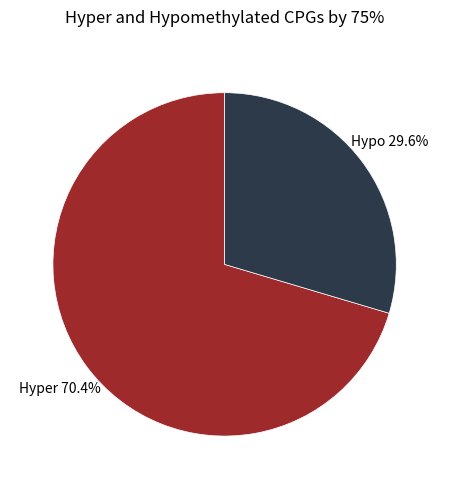

Count the number of slices in the pie.

2